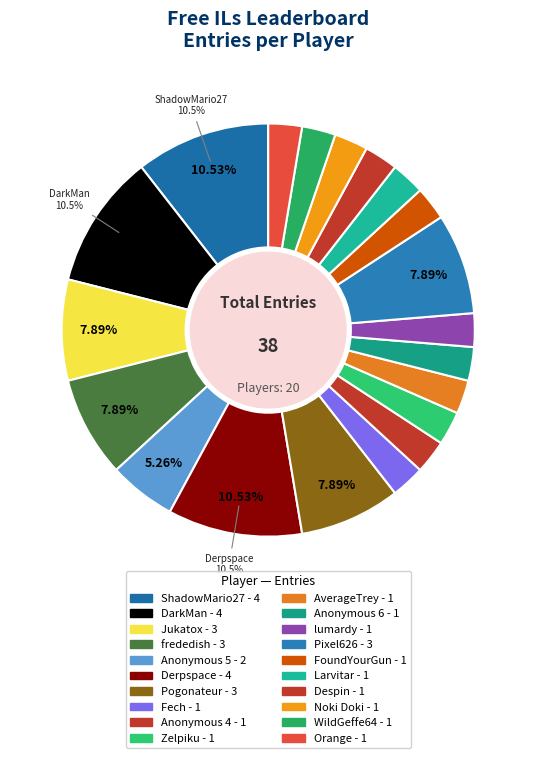

True or false: Anonymous 5 accounts for 5% of the total.

True